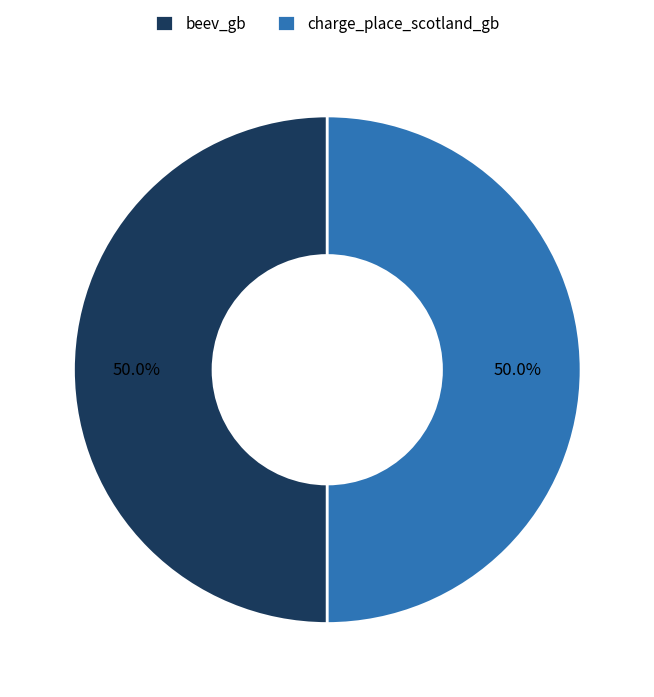

True or false: beev_gb accounts for 64% of the total.

False